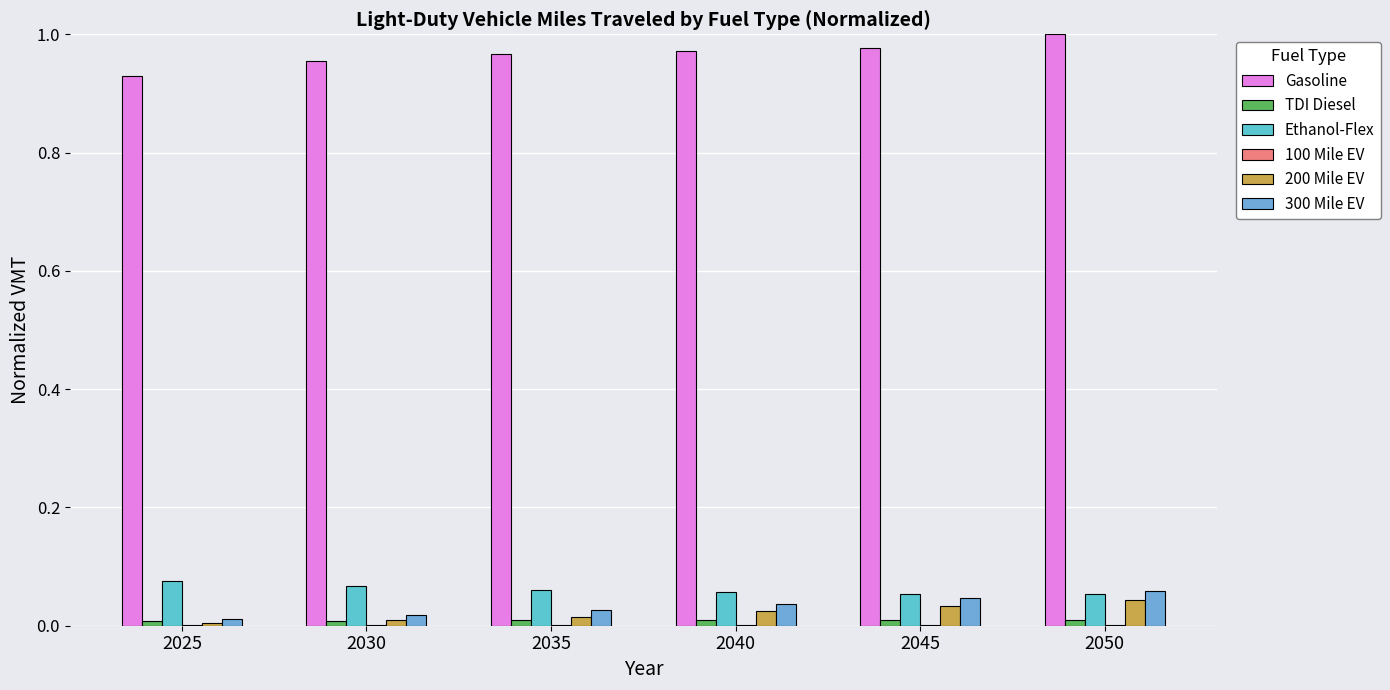

Reading left to right, transcribe all the data shown in this chart.

Gasoline: 0.9	1.0	1.0	1.0	1.0	1.0
TDI Diesel: 0.0	0.0	0.0	0.0	0.0	0.0
Ethanol-Flex: 0.1	0.1	0.1	0.1	0.1	0.1
100 Mile EV: 0.0	0.0	0.0	0.0	0.0	0.0
200 Mile EV: 0.0	0.0	0.0	0.0	0.0	0.0
300 Mile EV: 0.0	0.0	0.0	0.0	0.0	0.1